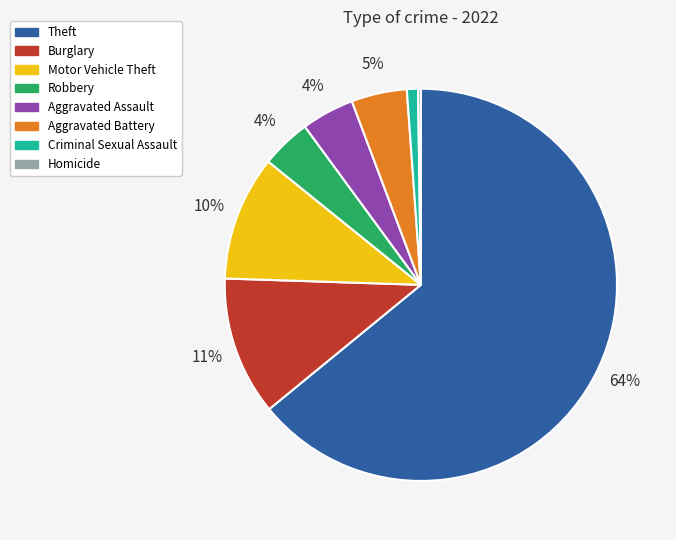

To the nearest percent, what is the average slice percentage?

12%